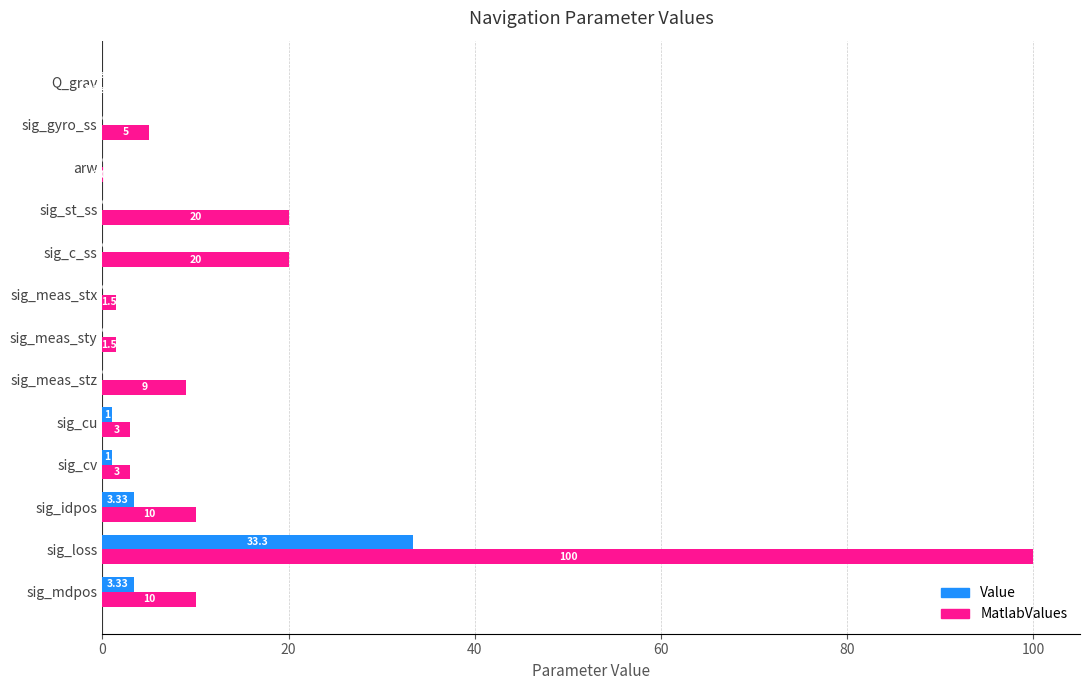

Is the value of MatlabValues at arw greater than the value of Value at sig_gyro_ss?

No